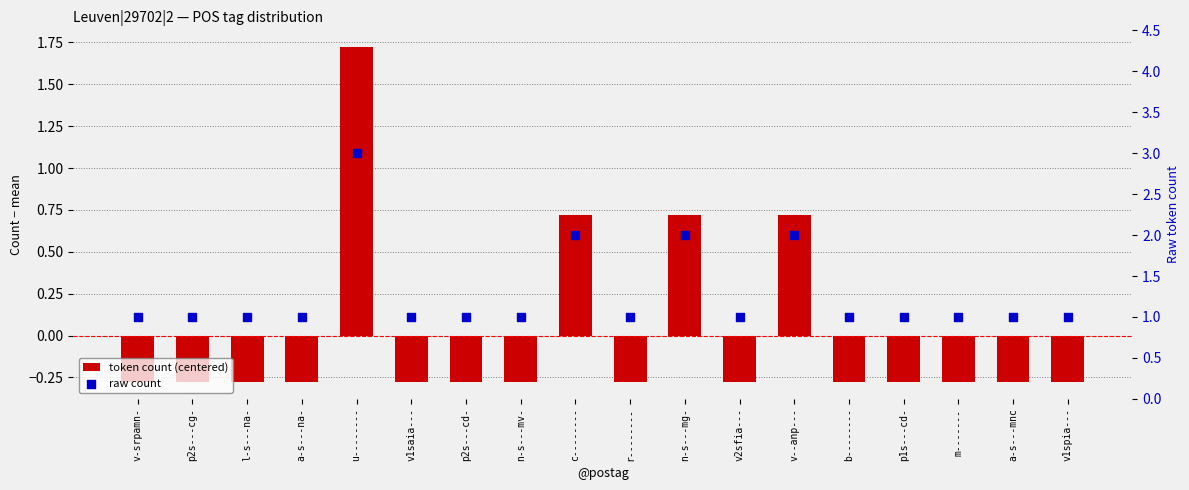

Which series reaches the minimum Y coordinate?

token count (centered)